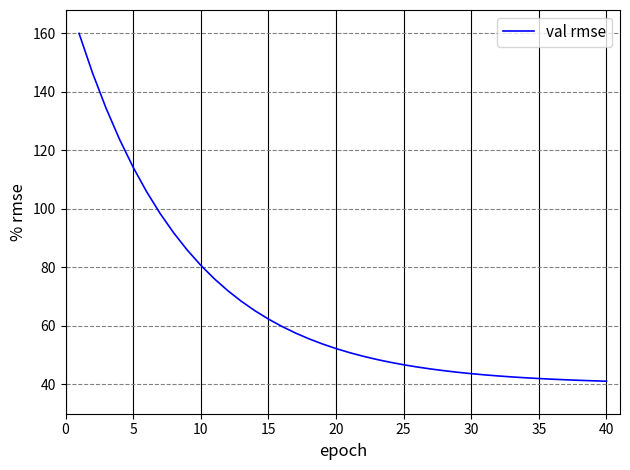

What is the difference between the maximum and minimum values?

118.9